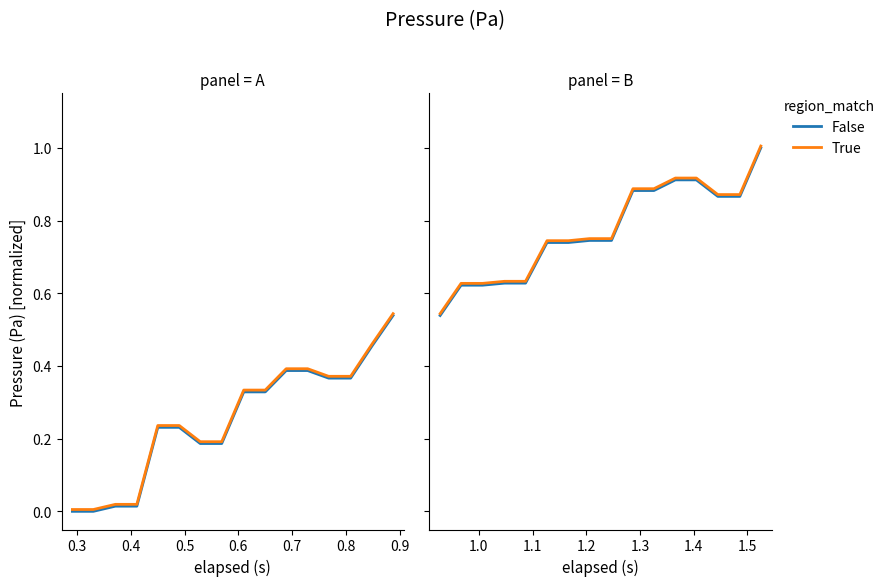

True or false: True and False intersect in this chart.

False